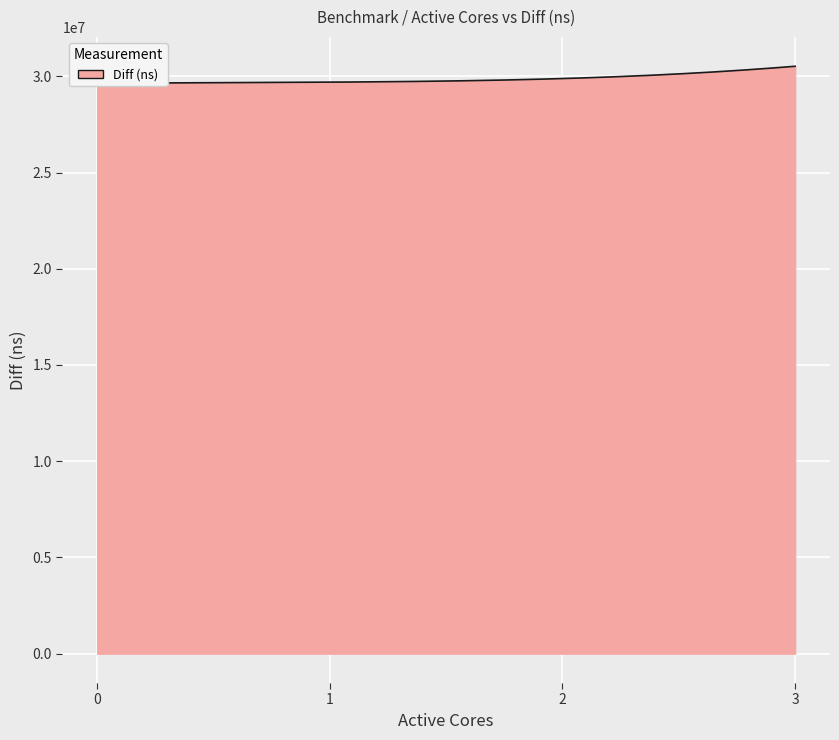

Which has a higher value, 1 or 3?

3